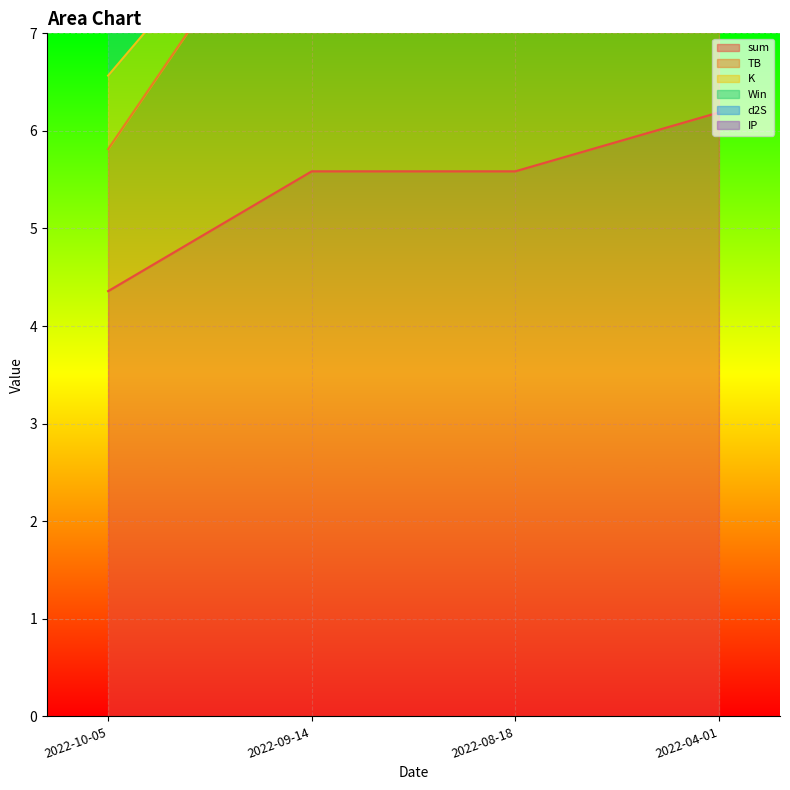

Rank the series by their maximum value, from lowest to highest.

IP, K, Win, d2S, TB, sum